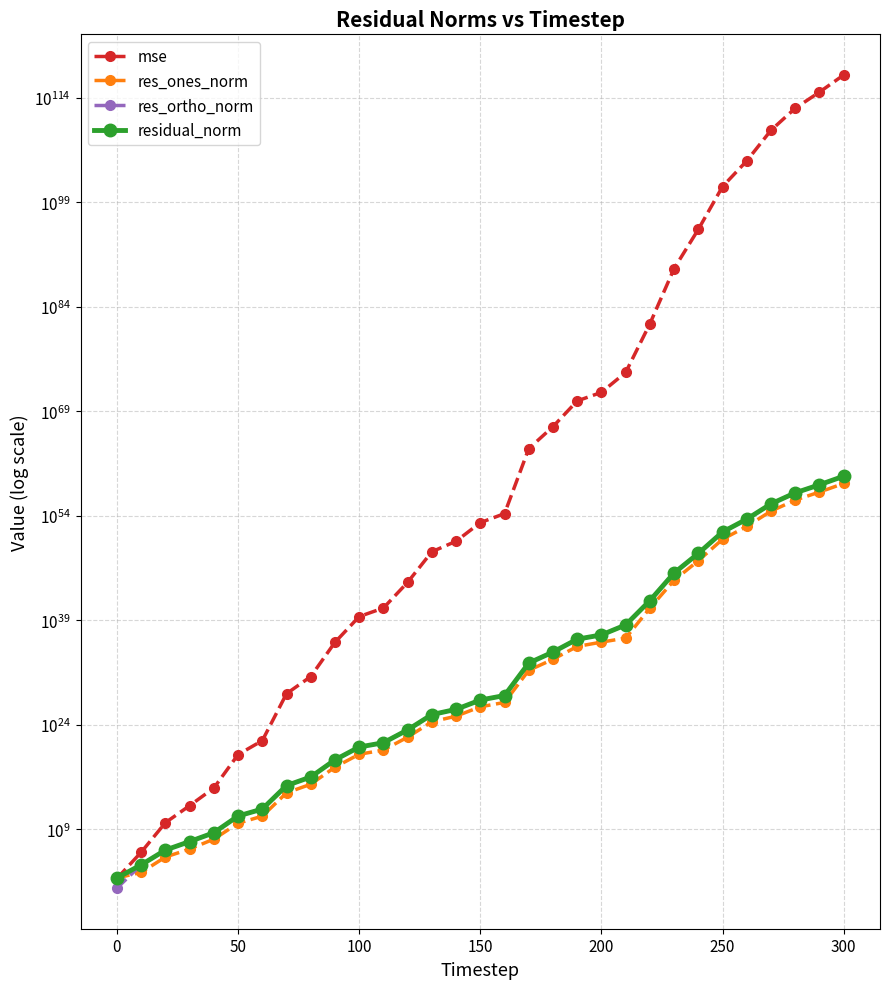

Count the number of categories in the chart.

31